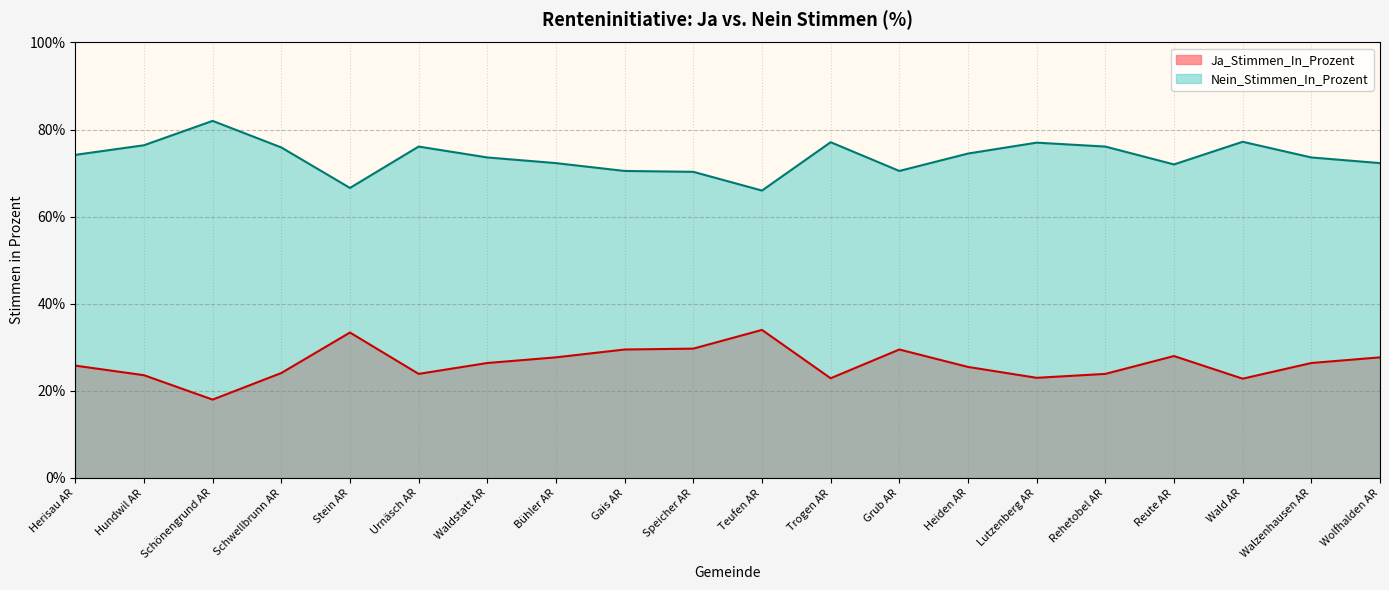

Reading right to left, extract all data points from this chart.

Ja_Stimmen_In_Prozent: 27.7	26.4	22.8	28.0	23.9	23.0	25.5	29.5	22.9	34.0	29.7	29.5	27.7	26.4	23.9	33.4	24.1	18.0	23.6	25.8
Nein_Stimmen_In_Prozent: 72.3	73.6	77.2	72.0	76.1	77.0	74.5	70.5	77.1	66.0	70.3	70.5	72.3	73.6	76.1	66.6	75.9	82.0	76.4	74.2